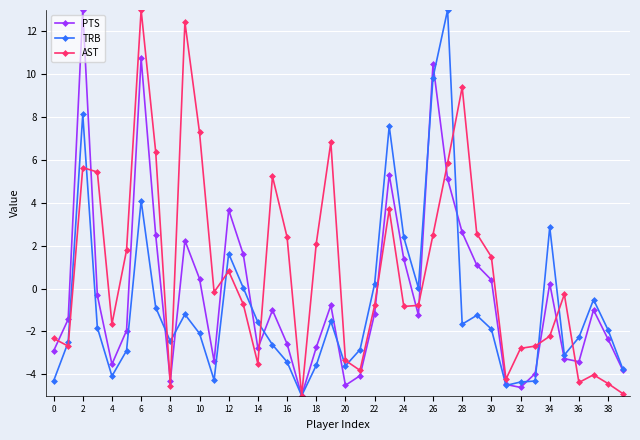

What is the value of the AST point at the 15th from the left?

-3.5